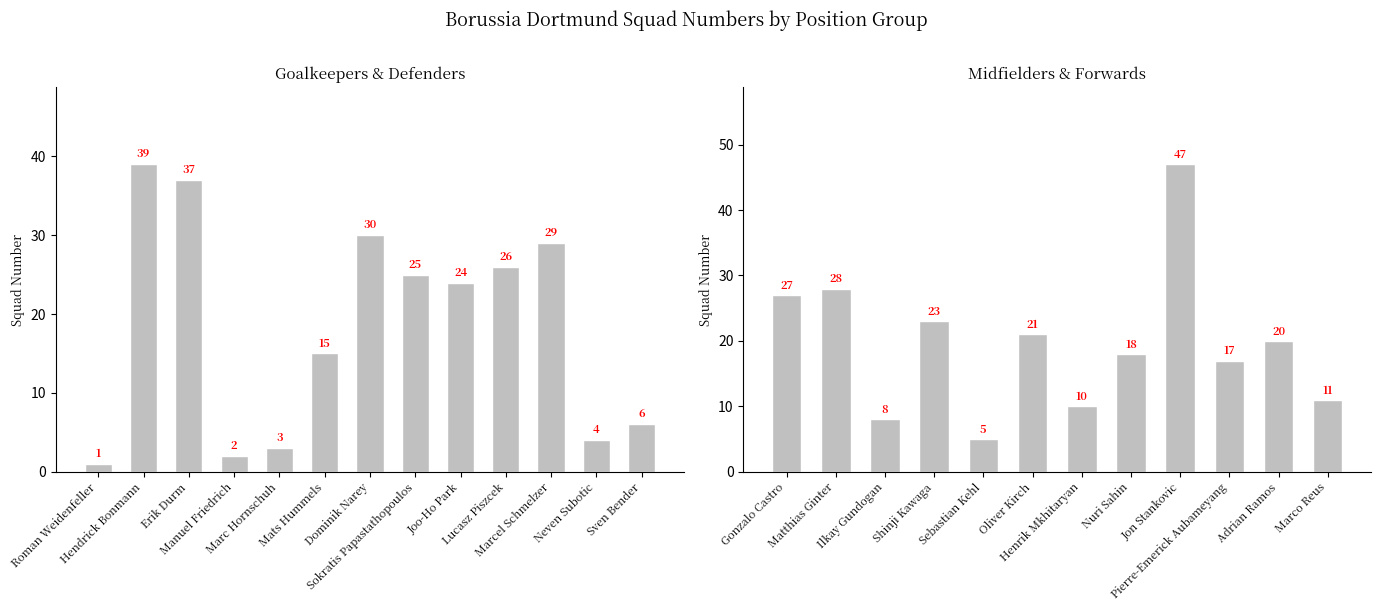

What is the maximum value shown in the chart?

47